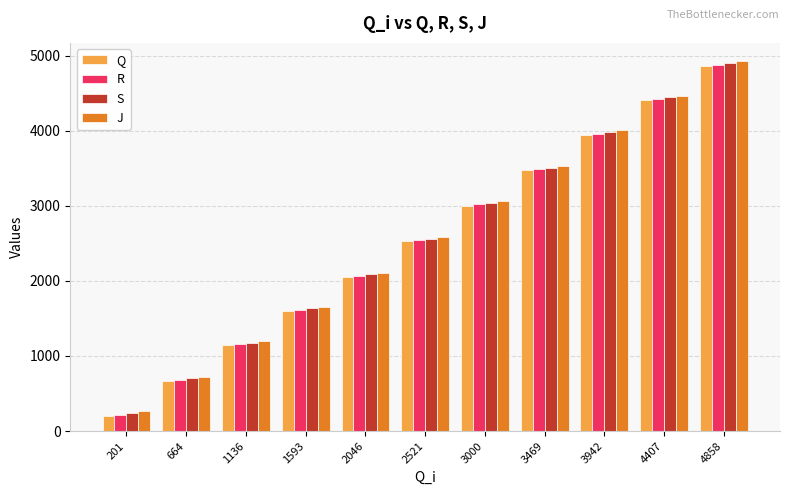

How many bars are there in total?

44